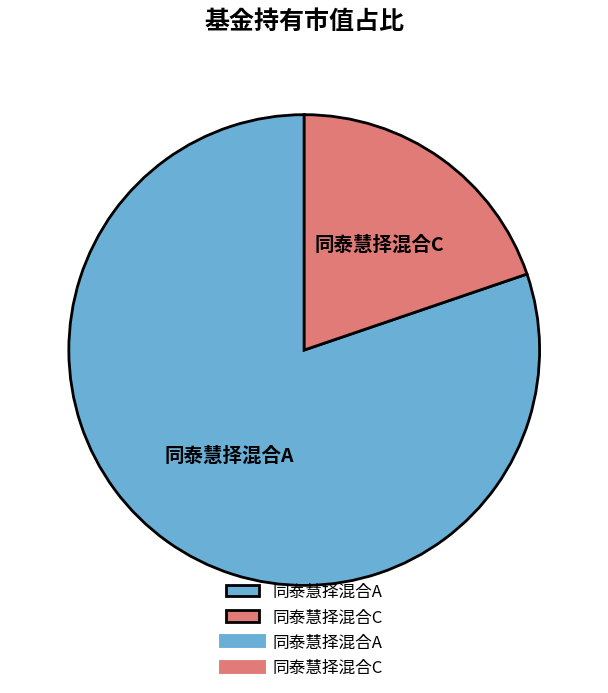

Combined, do 同泰慧择混合C and 同泰慧择混合A account for over 50%?

Yes